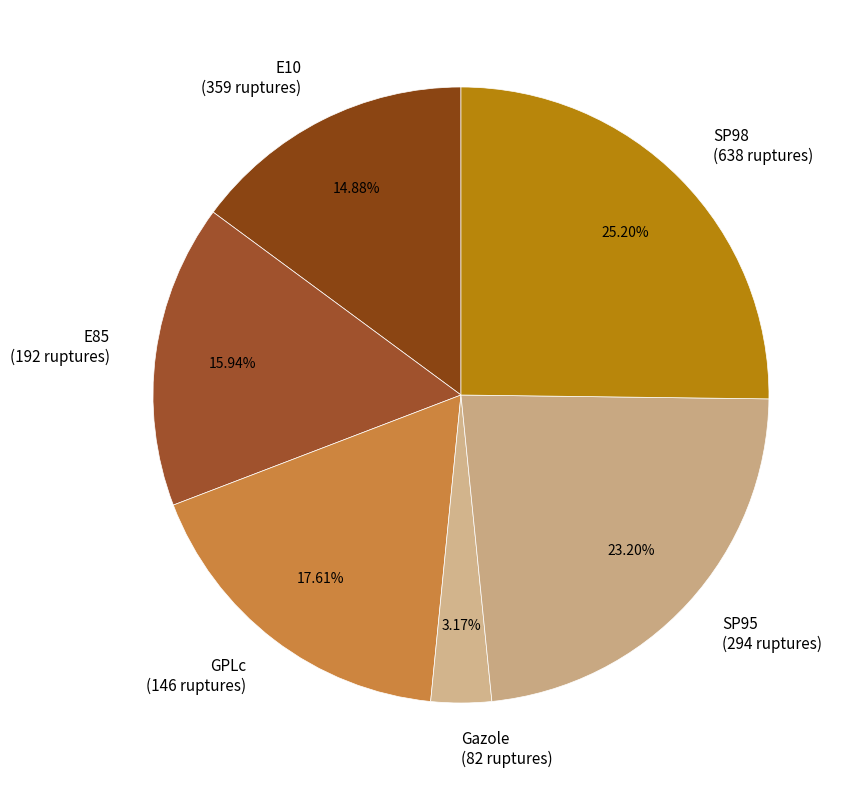

True or false: GPLc accounts for 18% of the total.

True